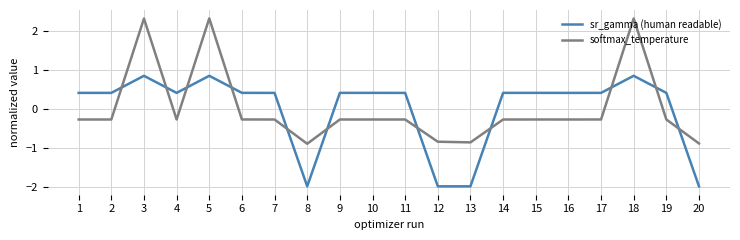

Where does the sr_gamma (human readable) series first go above 0?

1